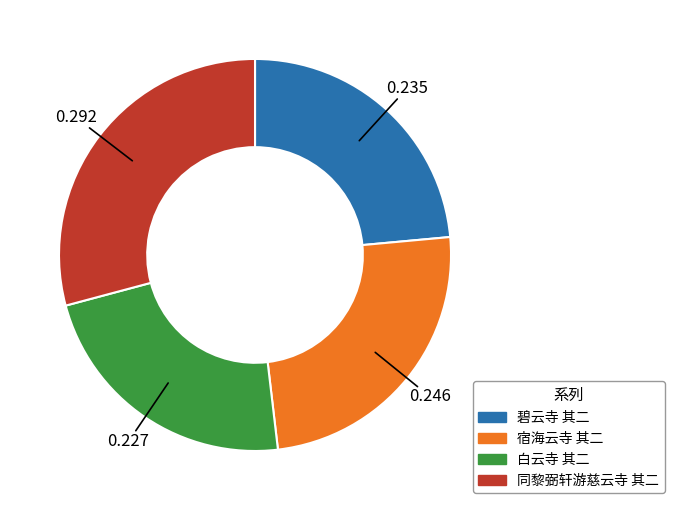

Which category has the biggest portion of the pie?

同黎弼轩游慈云寺 其二